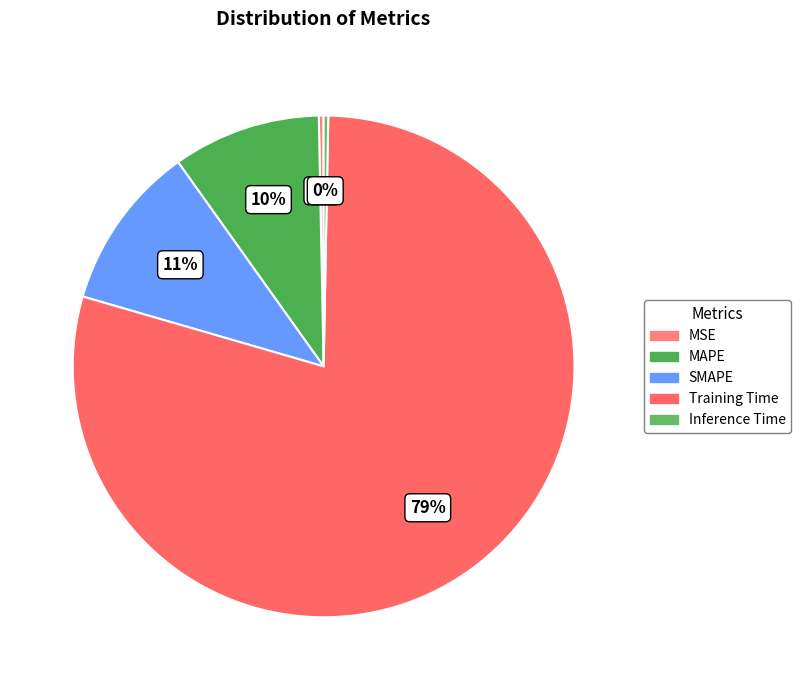

How many slices are in this pie chart?

5